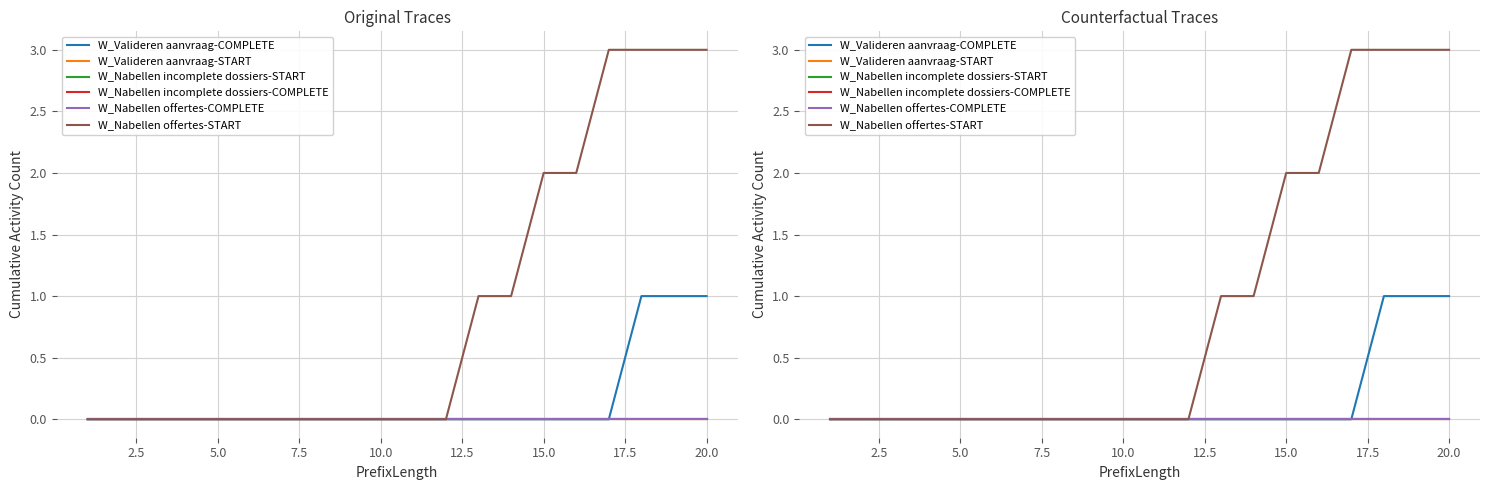

What are all the series names shown in the legend?

W_Valideren aanvraag-COMPLETE, W_Valideren aanvraag-START, W_Nabellen incomplete dossiers-START, W_Nabellen incomplete dossiers-COMPLETE, W_Nabellen offertes-COMPLETE, W_Nabellen offertes-START